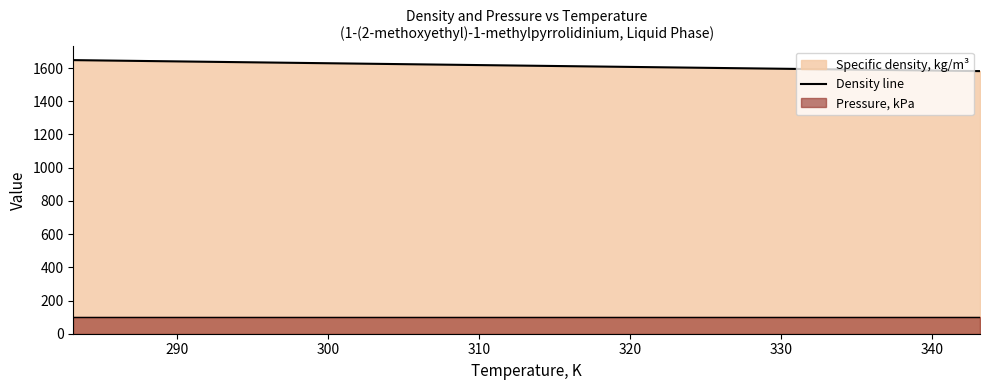

Reading right to left, extract all data points from this chart.

1581.3	1592.2	1603.2	1614.2	1625.3	1636.4	1647.6